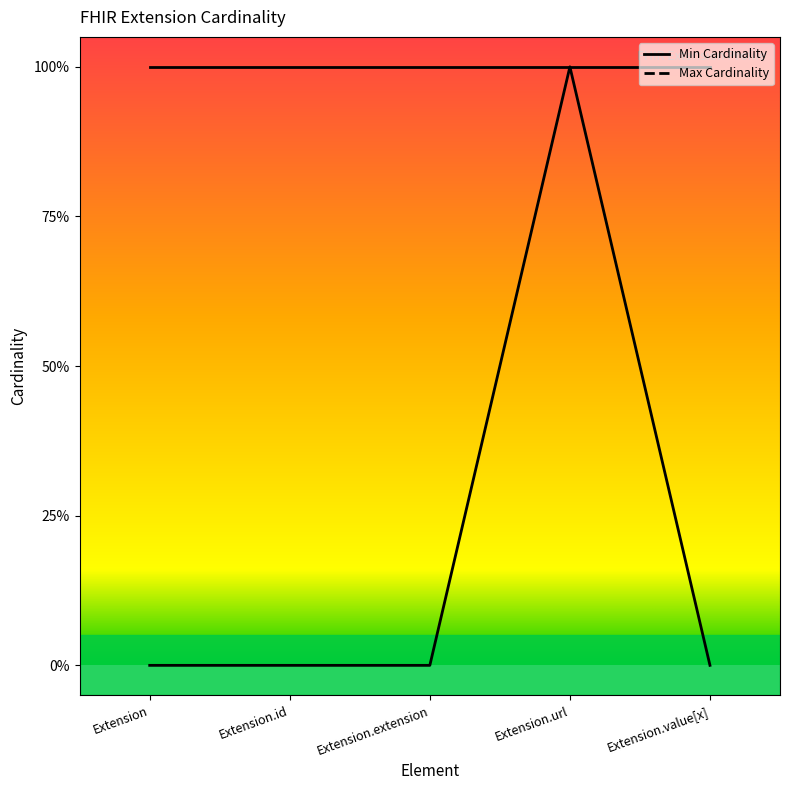

How many values are between 0 and 1?

5